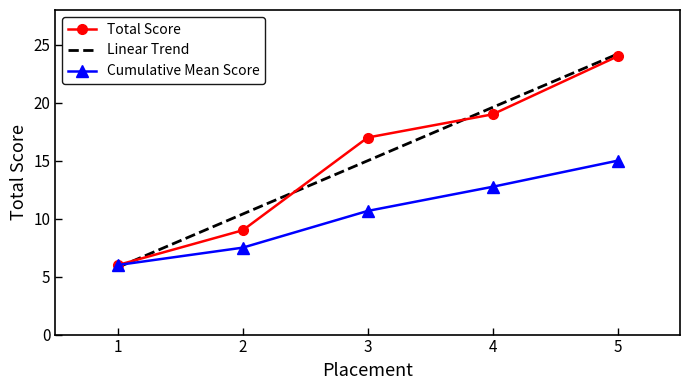

Reading right to left, list all the values displayed in this chart.

24	19	17	9	6